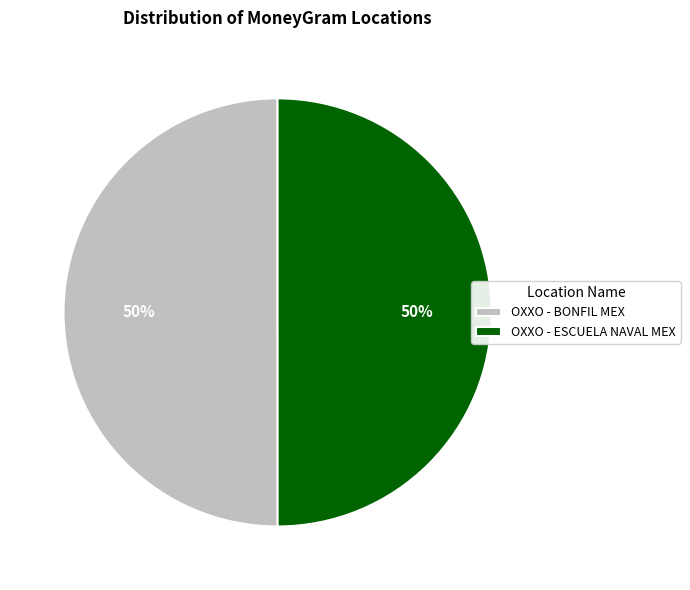

To the nearest percent, what percentage of the pie is OXXO - BONFIL MEX?

50%